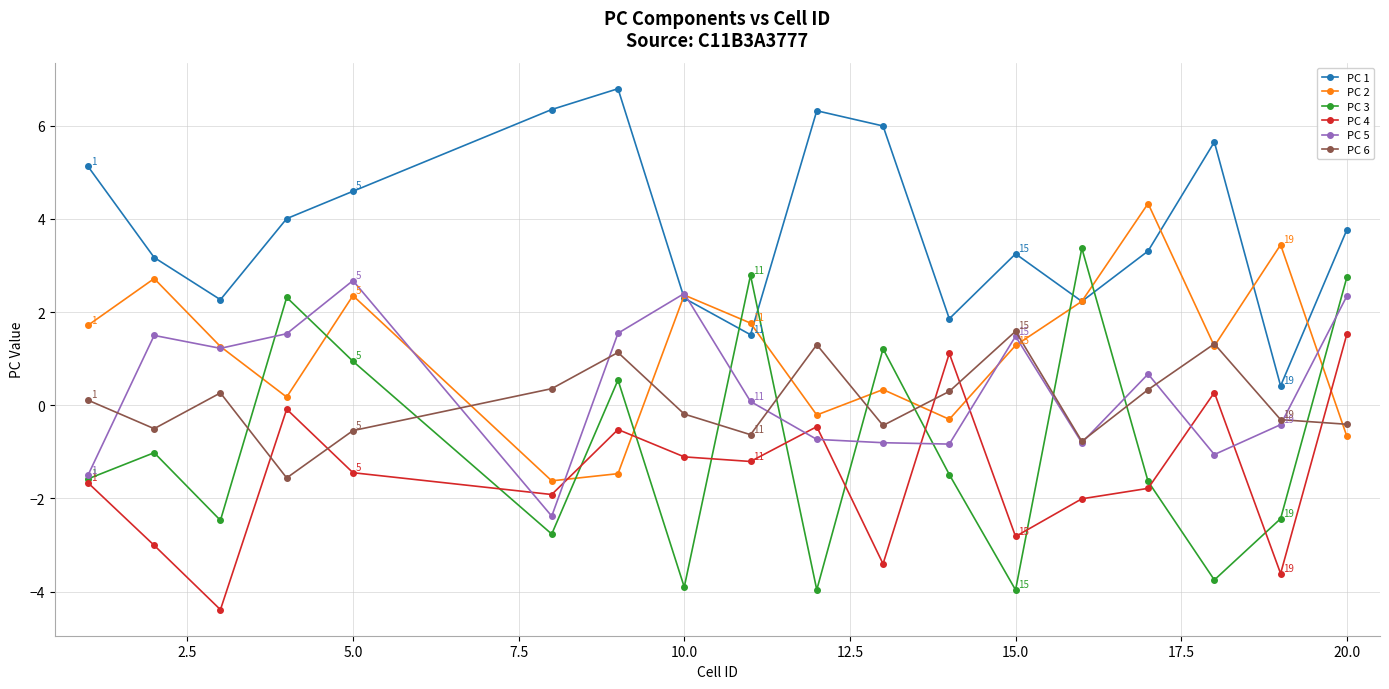

At how many categories does at least one series exceed 3?

14